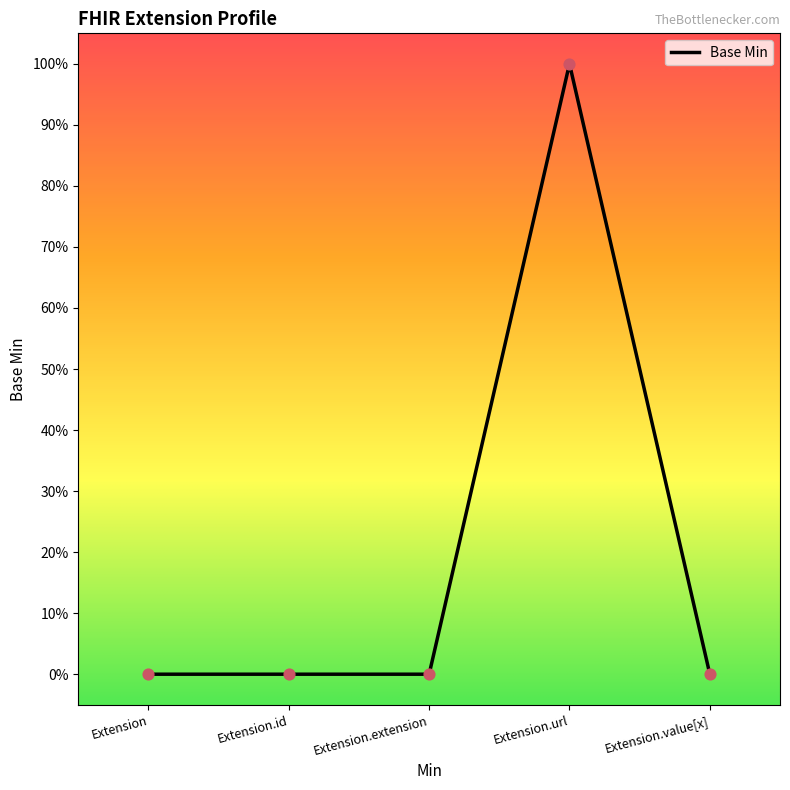

Between Extension.url and Extension, which is larger?

Extension.url